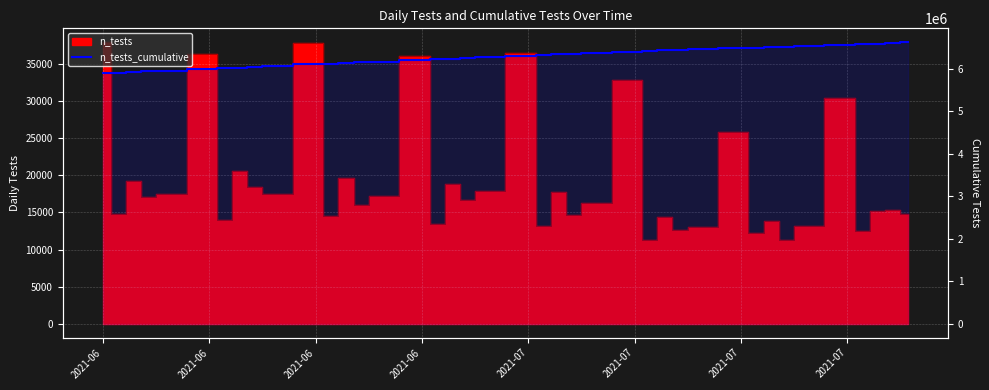

What is the difference between the maximum and minimum values?

730810